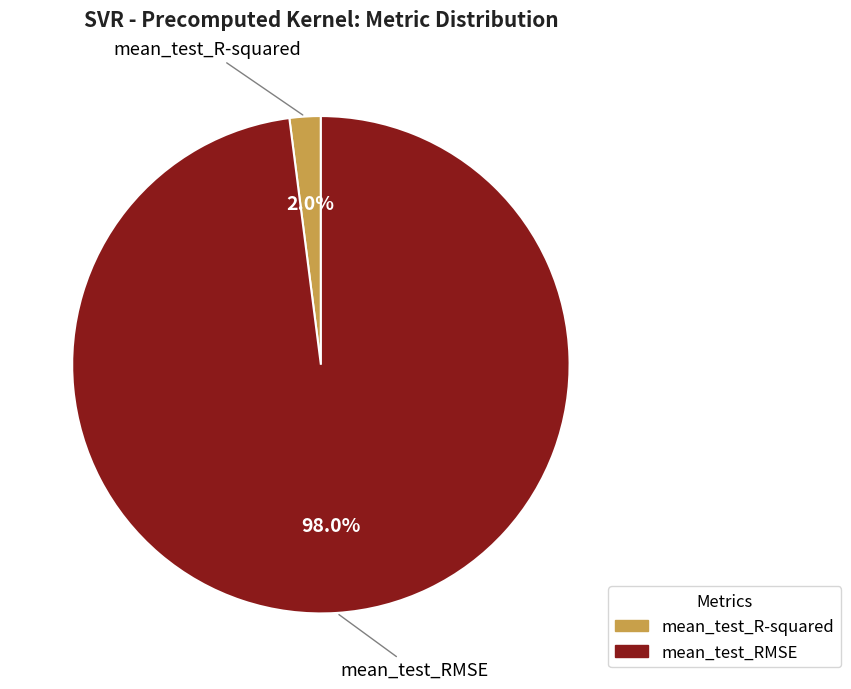

Rank the categories by value from lowest to highest.

mean_test_R-squared, mean_test_RMSE